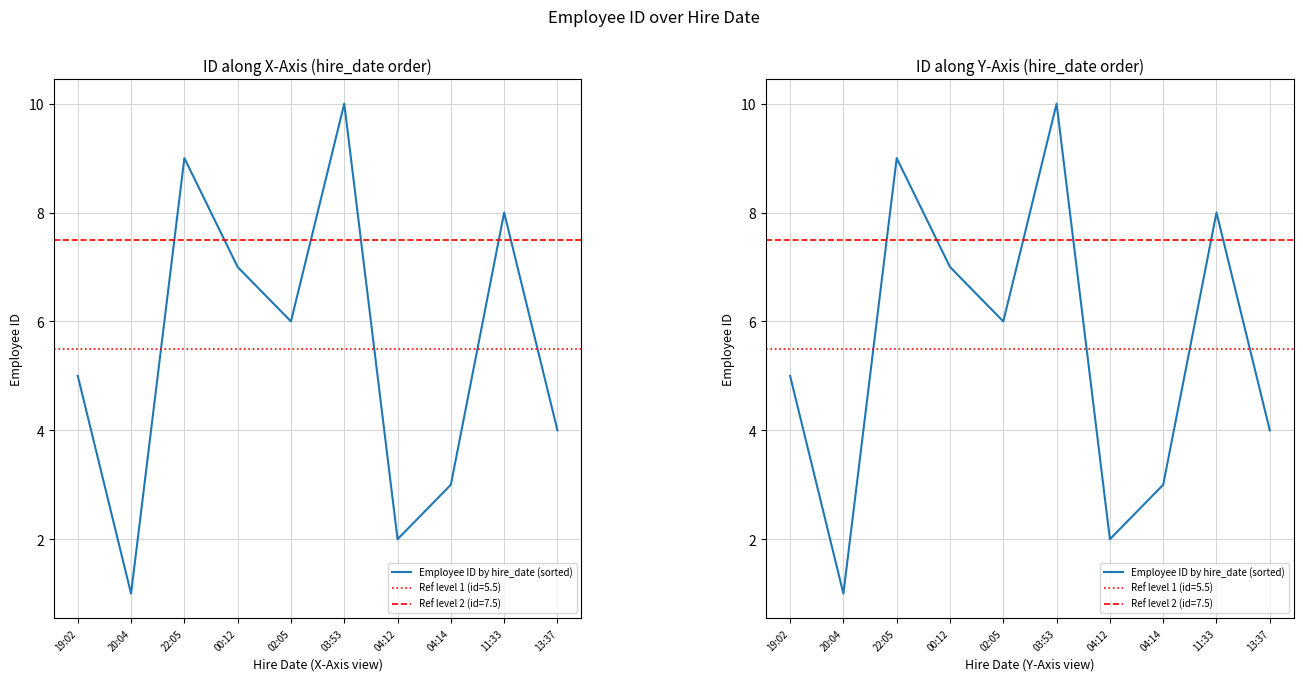

The value at 11:33 is 8. True or false?

True